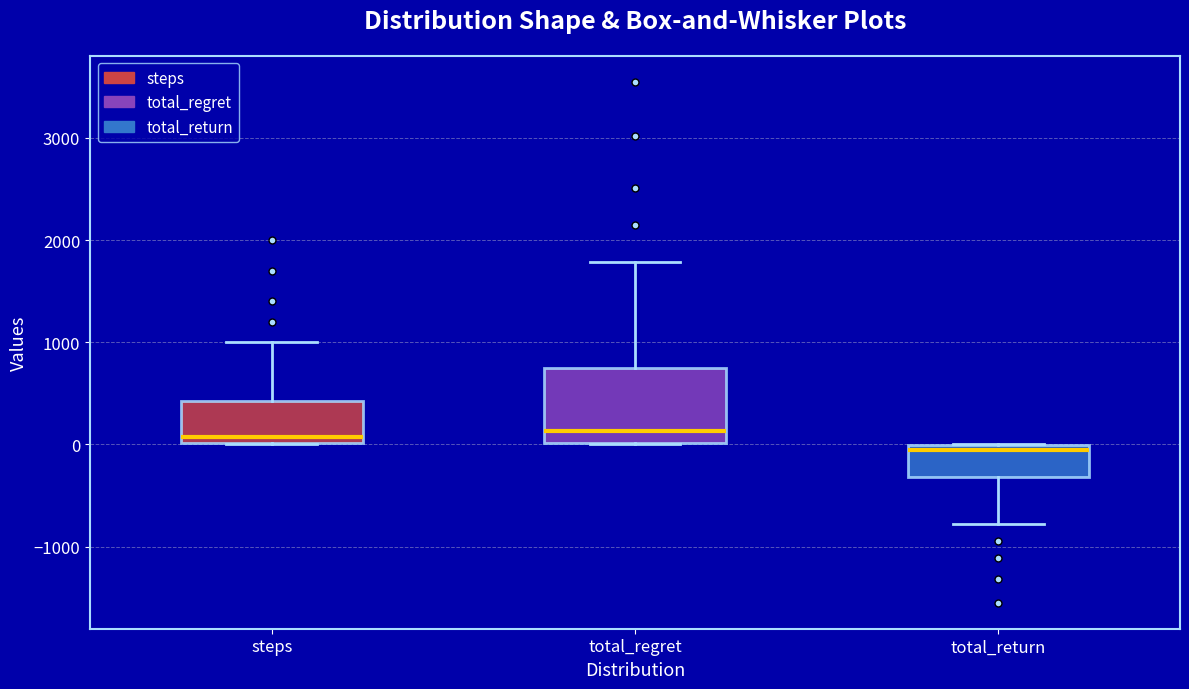

Where does the upper whisker of the box for steps end on the y-axis? The values are not printed on the chart, so give them approximately, as read against the axis.

1000